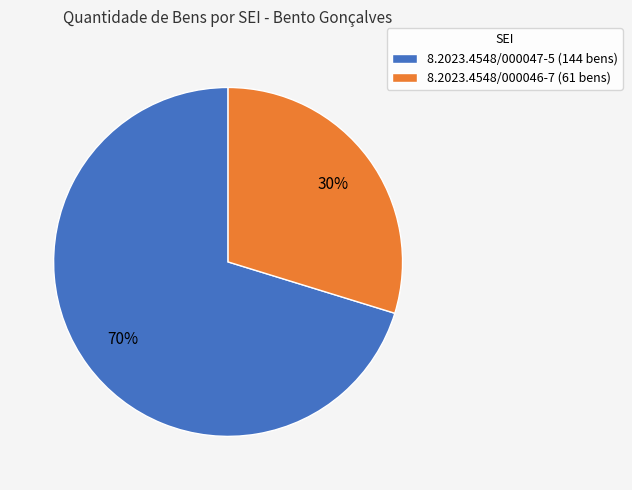

Does any single category account for the majority?

Yes